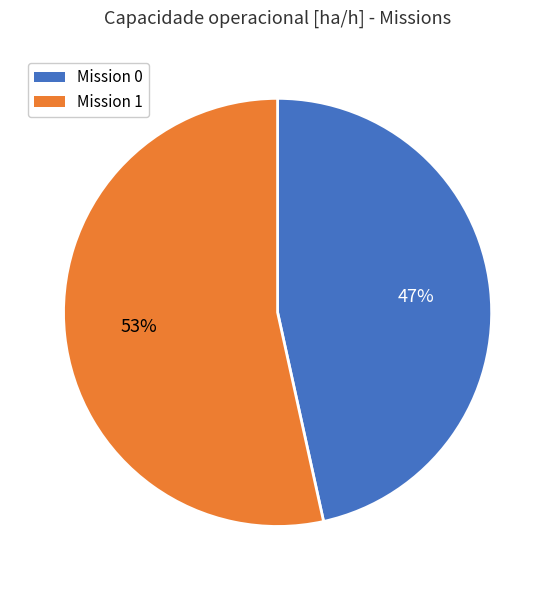

Approximately how many times larger is the value at Mission 1 compared to Mission 0?

1.1